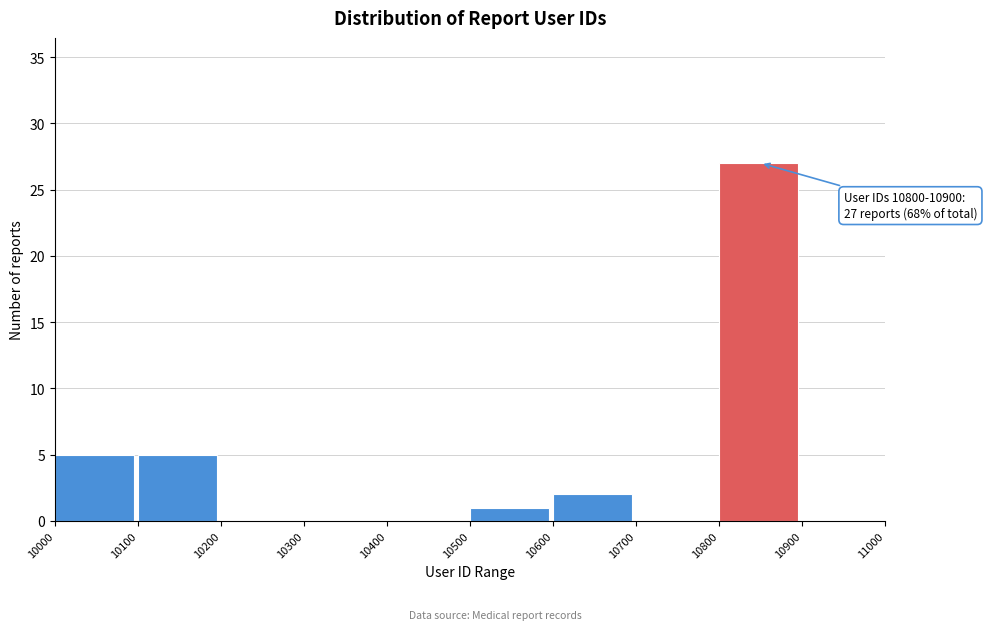

Which range on the x-axis has the tallest bar?

10800 to 10900